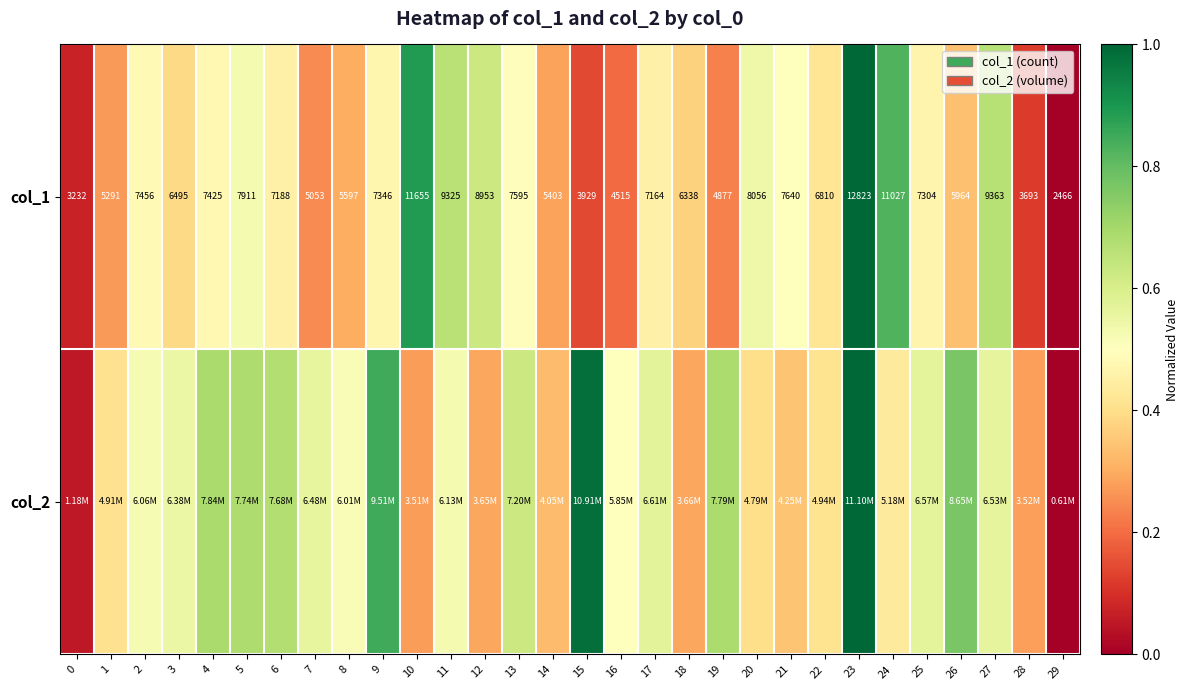

How many series are shown in this chart?

2